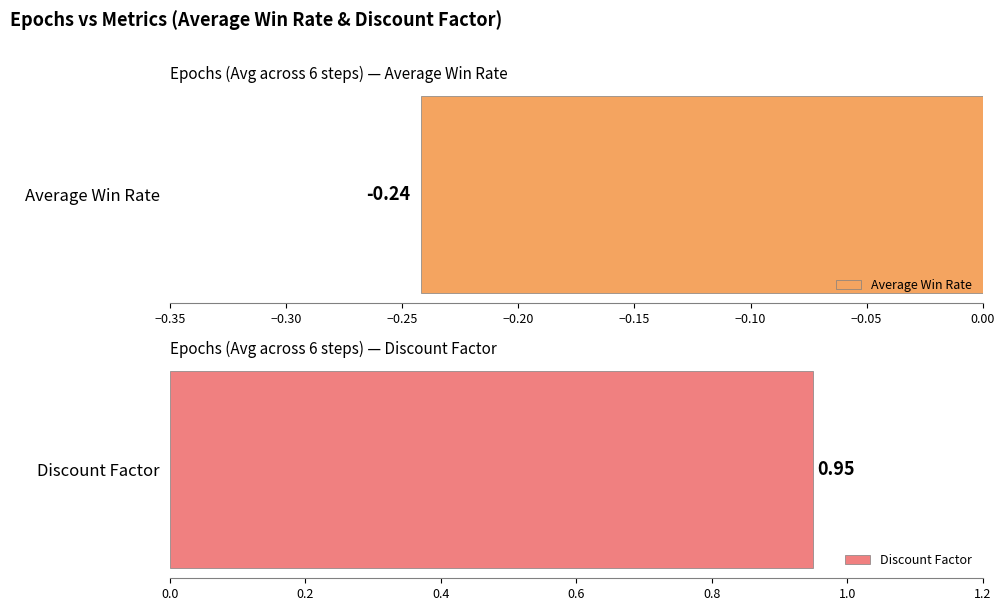

What is the value of the Average Win Rate bar at the 4th from the left?

-0.2